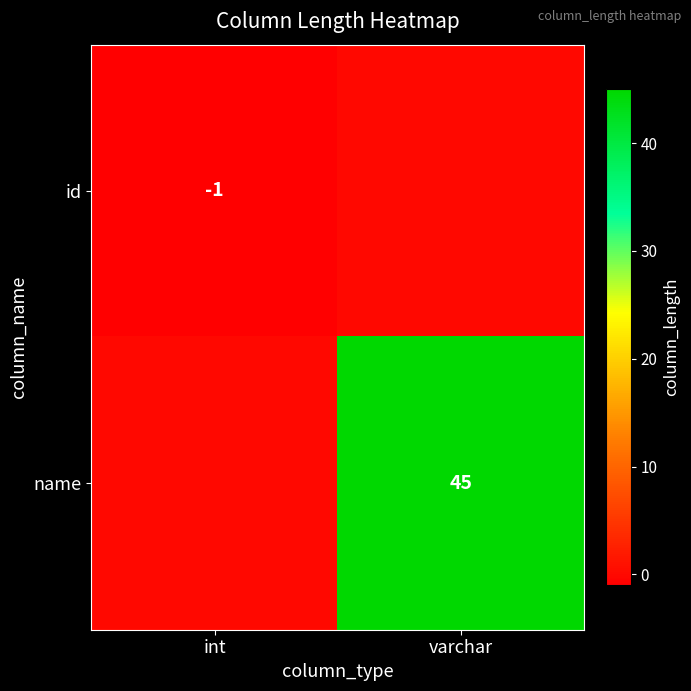

At how many categories does at least one series exceed 33?

1